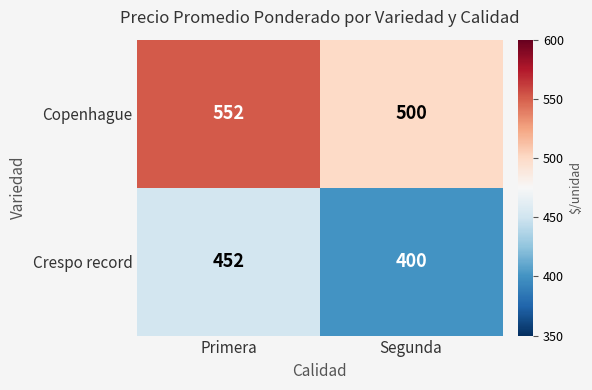

What is the sum of all Crespo record values?

852